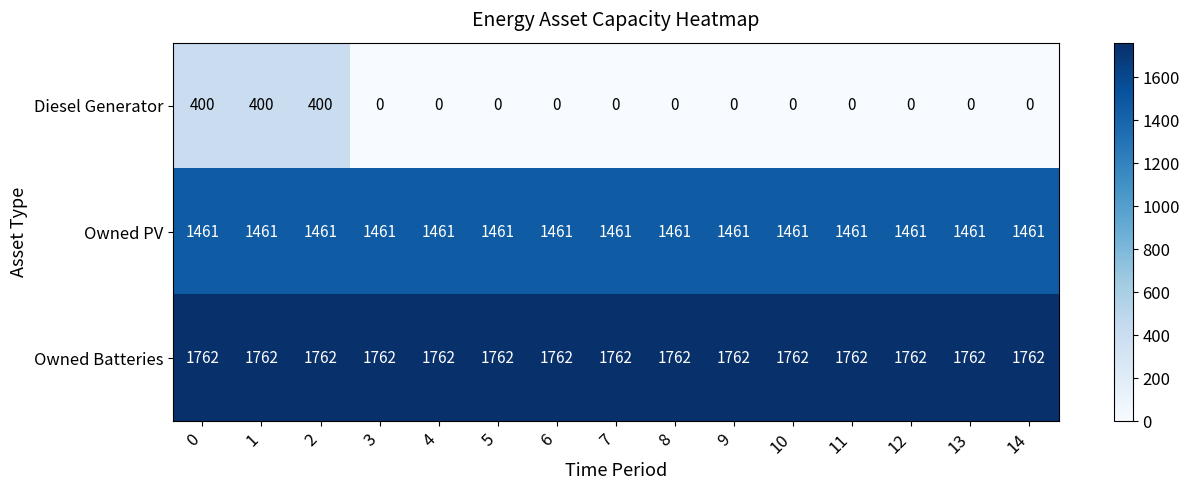

The value of Owned Batteries at 3 is 2540. True or false?

False